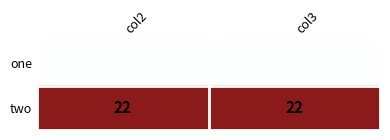

Is it true that one equals 11 at col2?

True